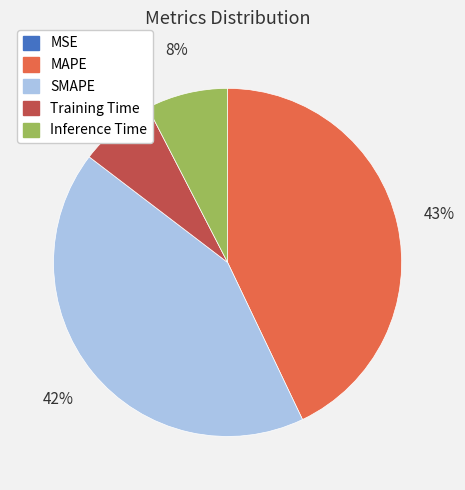

Is there a majority slice in this chart?

No